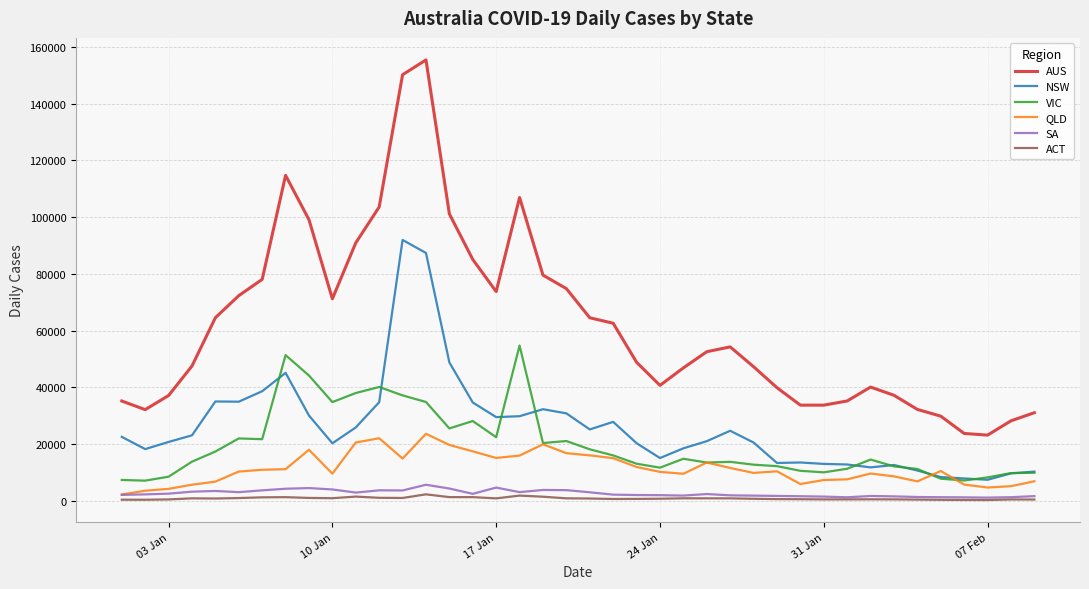

Which series has the widest spread of values?

AUS